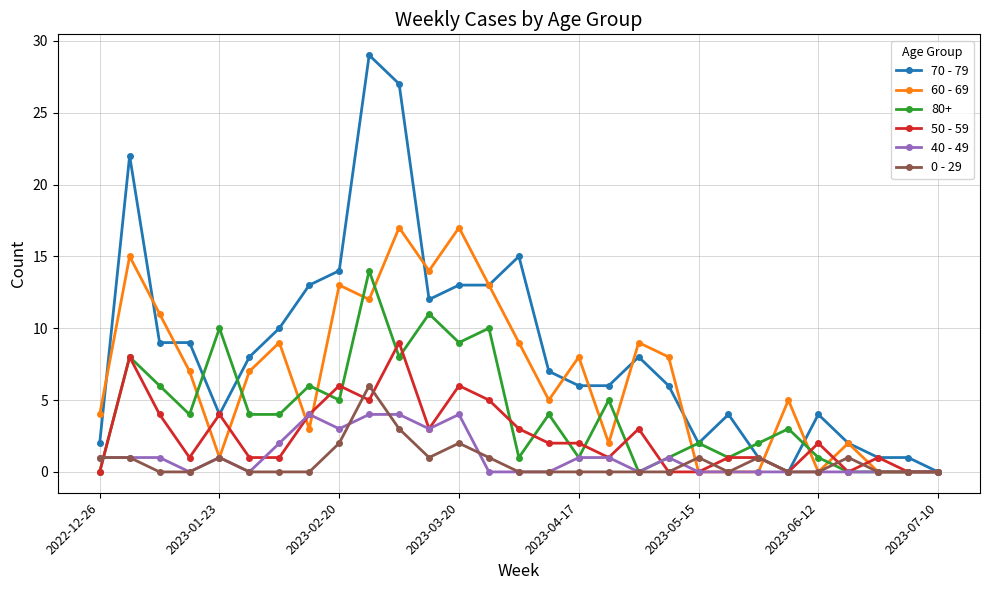

True or false: 40 - 49 has more than 1 points higher than both neighbors.

True